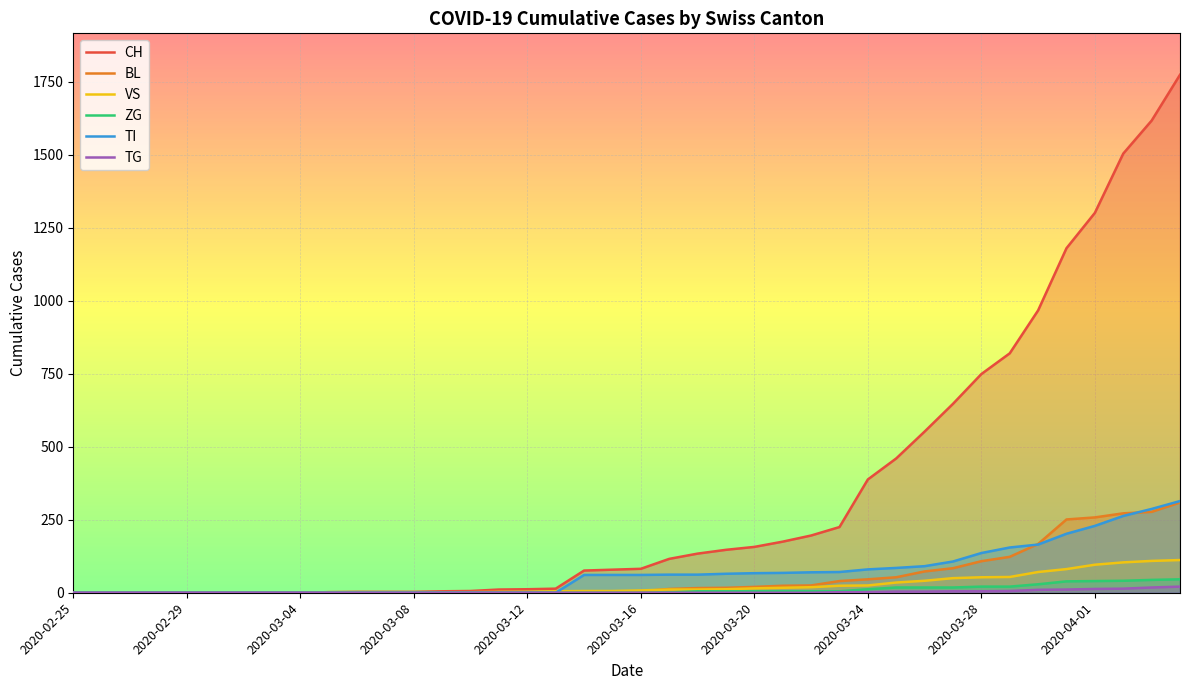

What is the maximum value shown in the chart?

1774